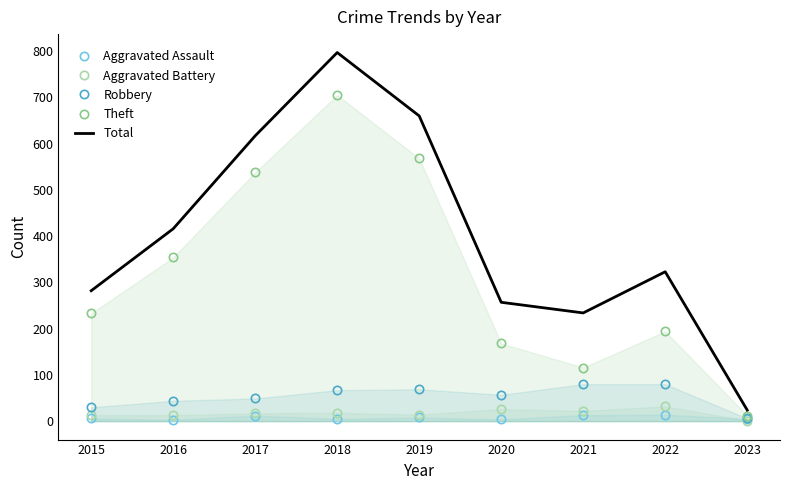

Which series has the widest spread of values?

Total